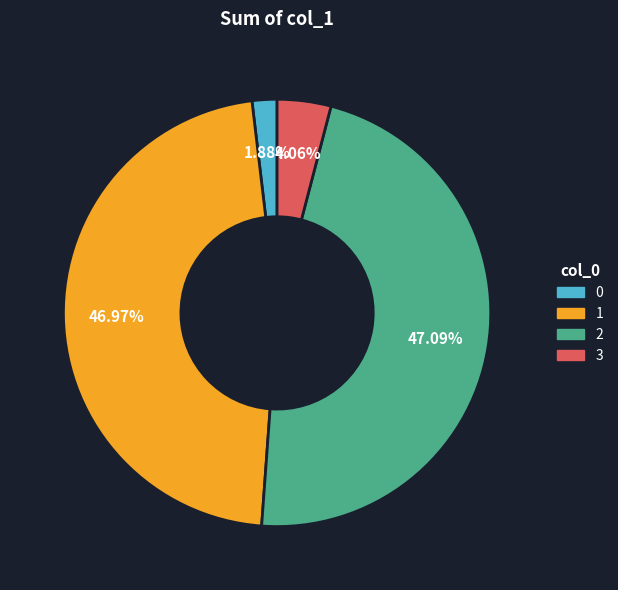

True or false: 2 accounts for 60% of the total.

False